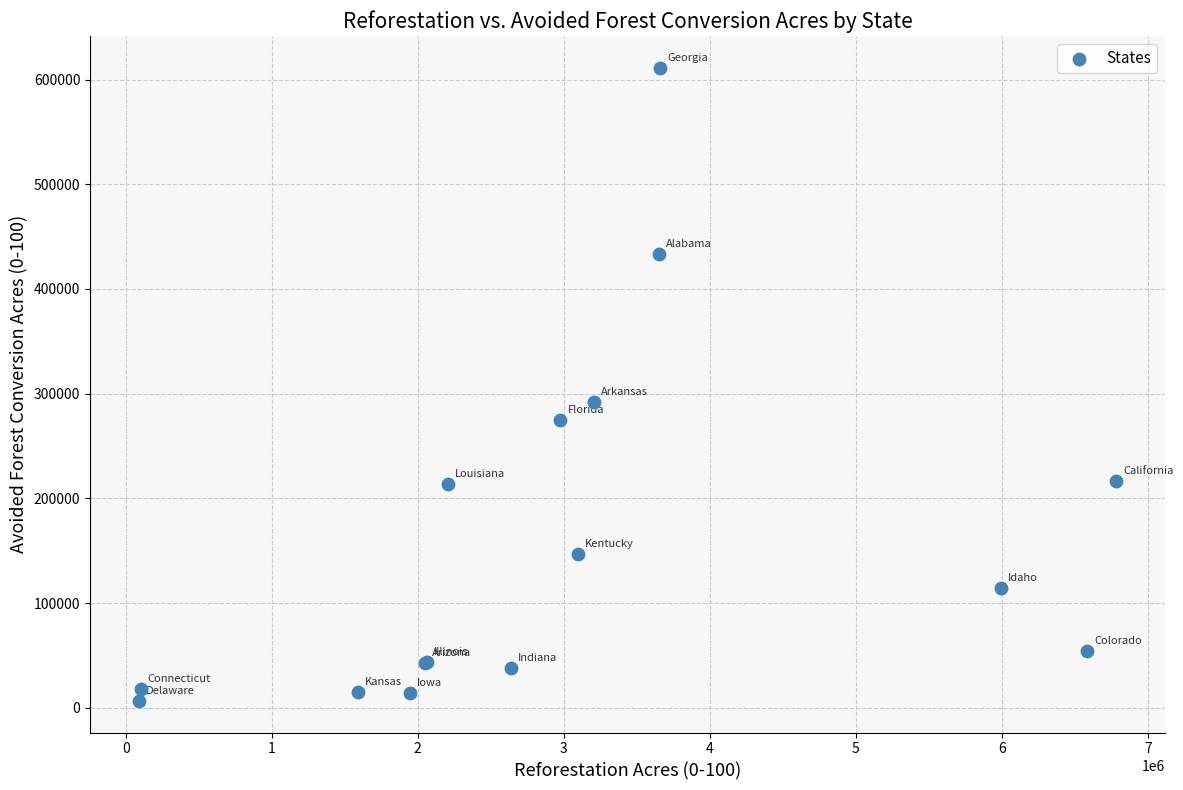

What Y value in the scatter plot is closest to 308949?

292310.4